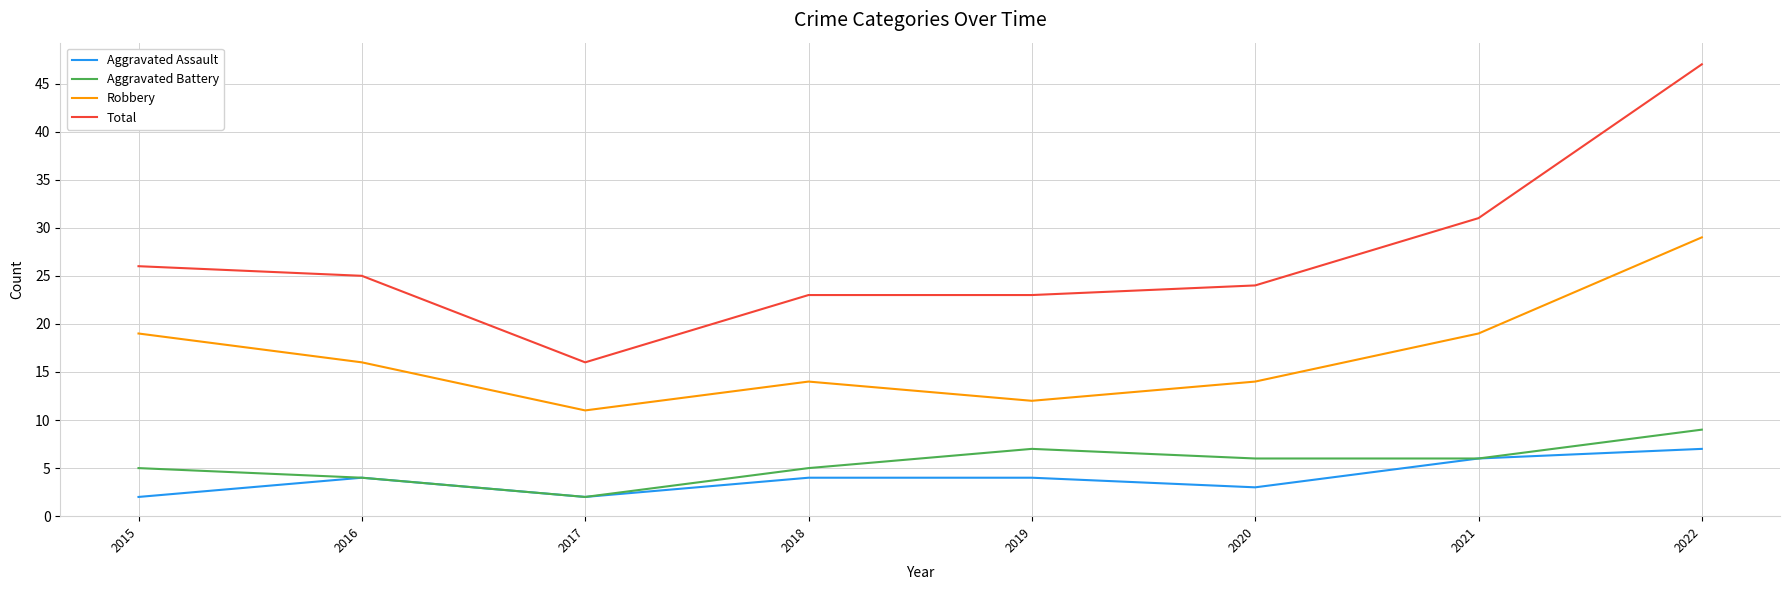

True or false: Total and Aggravated Battery intersect in this chart.

False